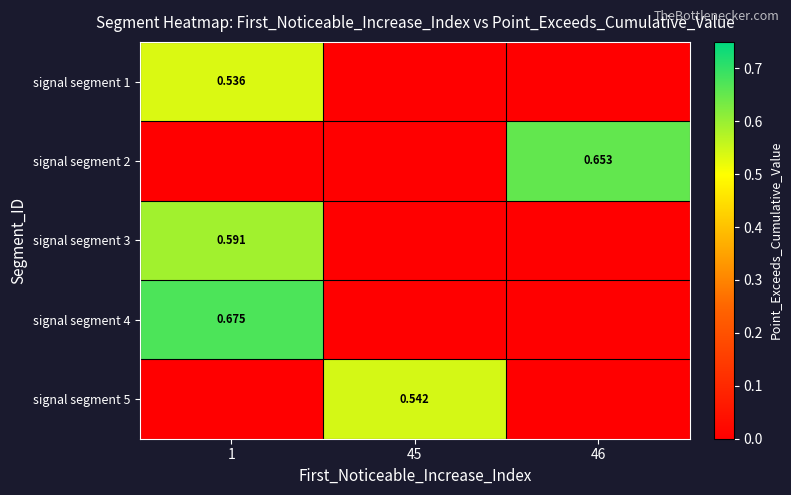

Rank the categories by signal segment 5 value from highest to lowest.

45, 1, 46